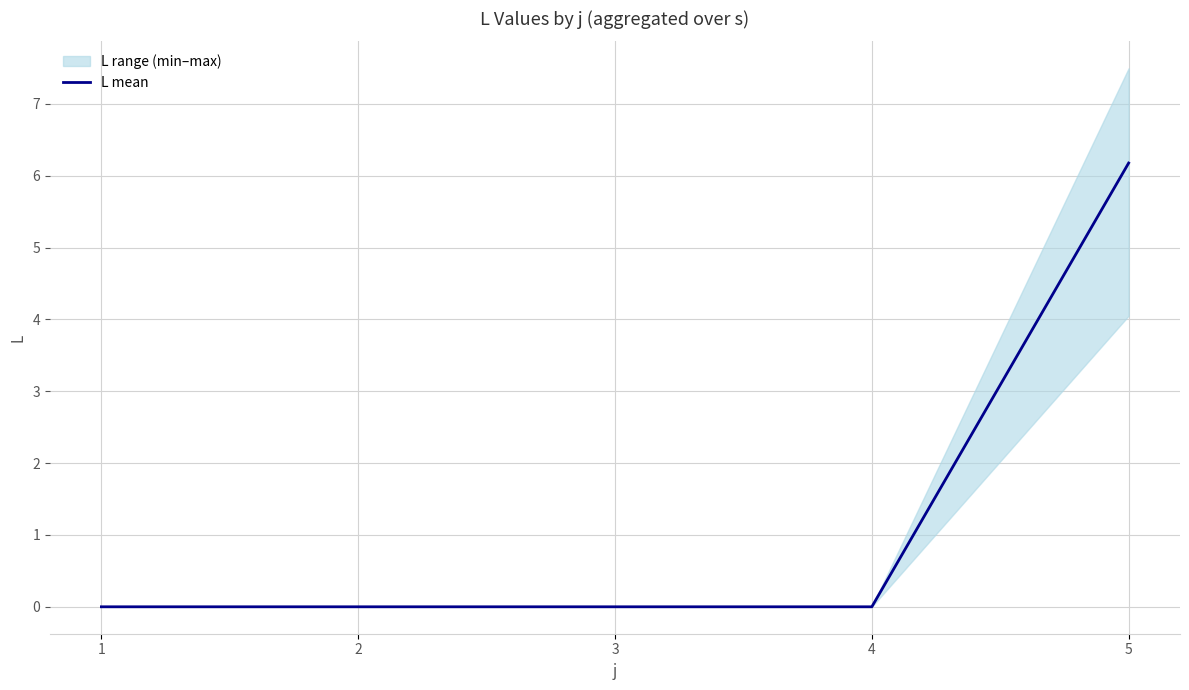

Reading left to right, extract all data points from this chart.

0.0	0.0	0.0	0.0	6.2